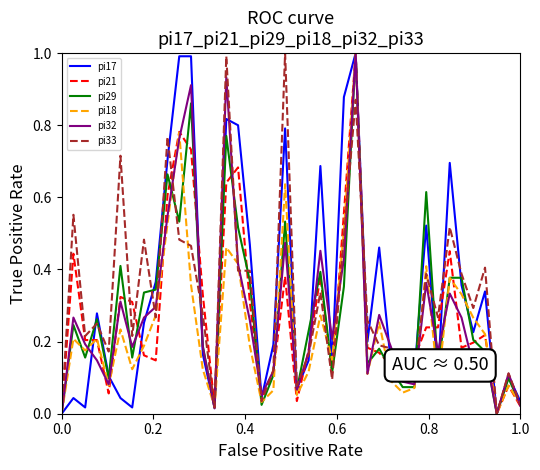

What are all the series names shown in the legend?

pi17, pi21, pi29, pi18, pi32, pi33